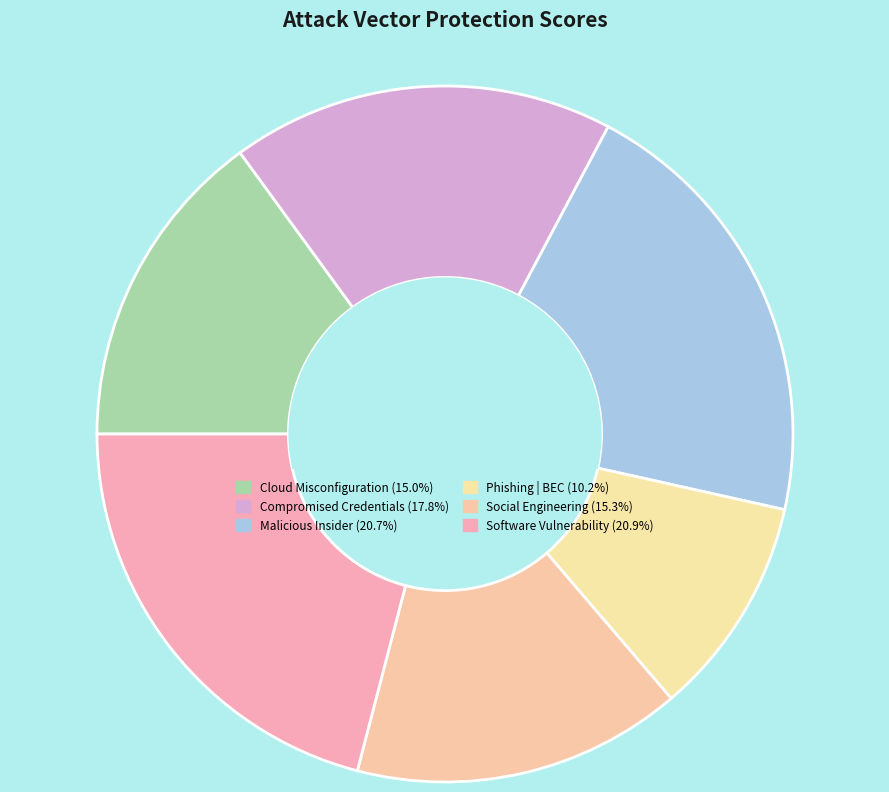

Count the number of slices in the pie.

6